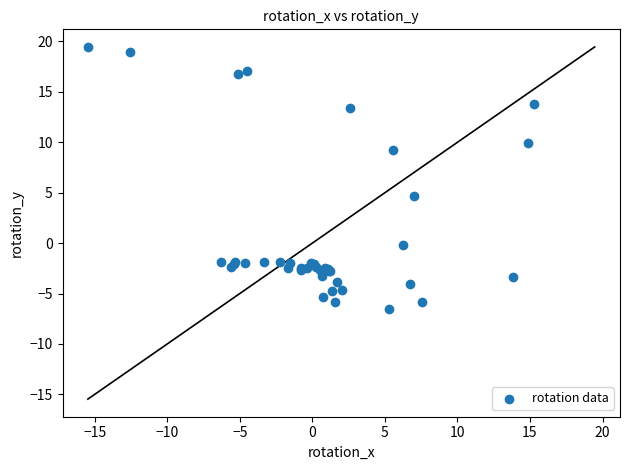

What Y value in the scatter plot is closest to 6?

4.7